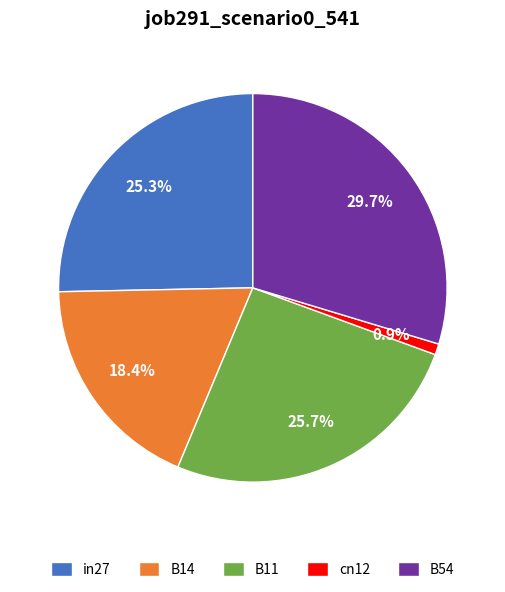

To the nearest percent, what is the average slice percentage?

20%